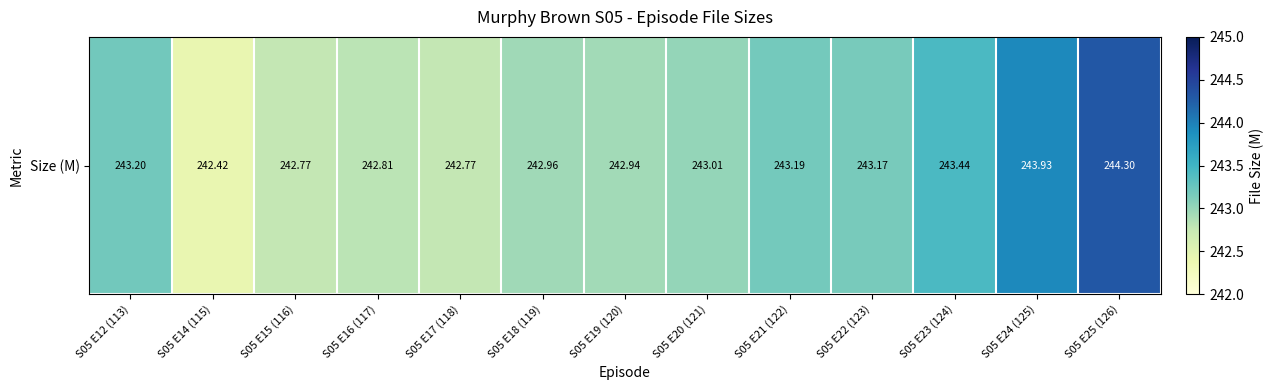

What is the change in value from S05 E12 (113) to S05 E15 (116)?

-0.4